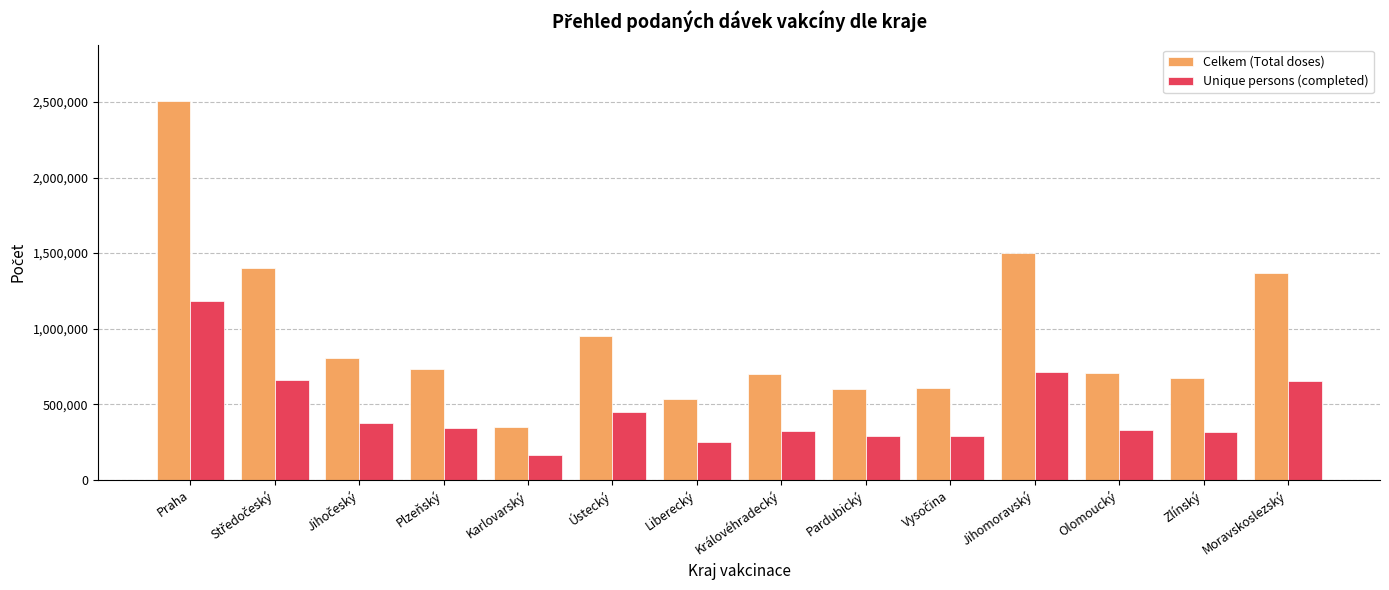

Which series changed the most between Praha and Liberecký?

Celkem (Total doses)